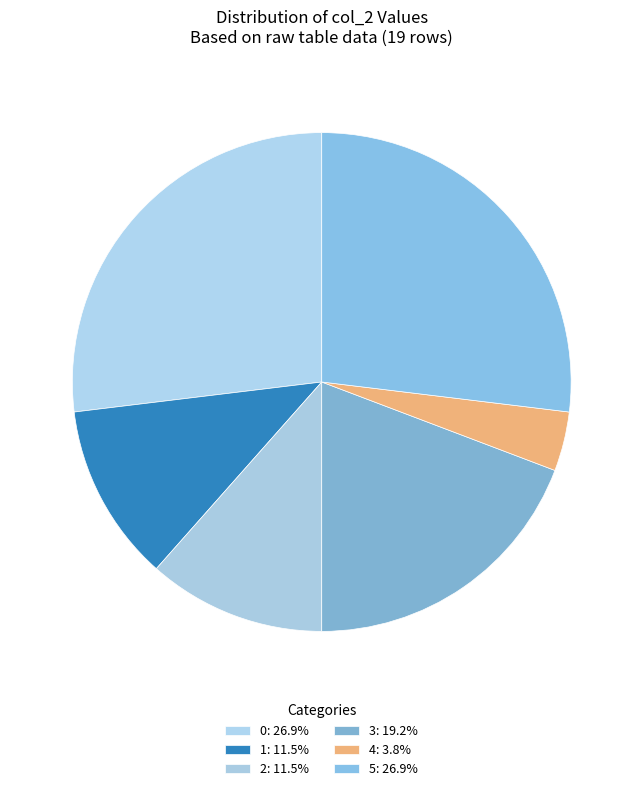

To the nearest percent, what is the combined percentage of 3 and 4?

23%